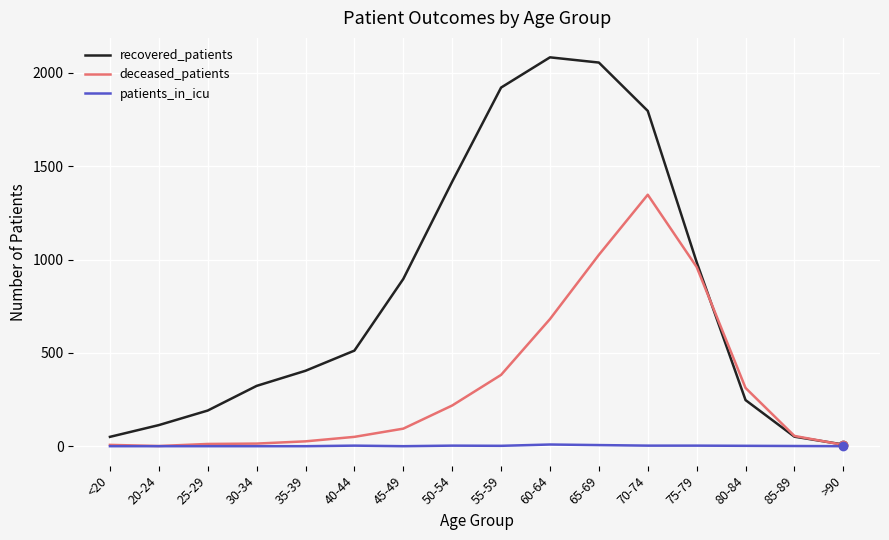

Which series has the largest total across all categories?

recovered_patients